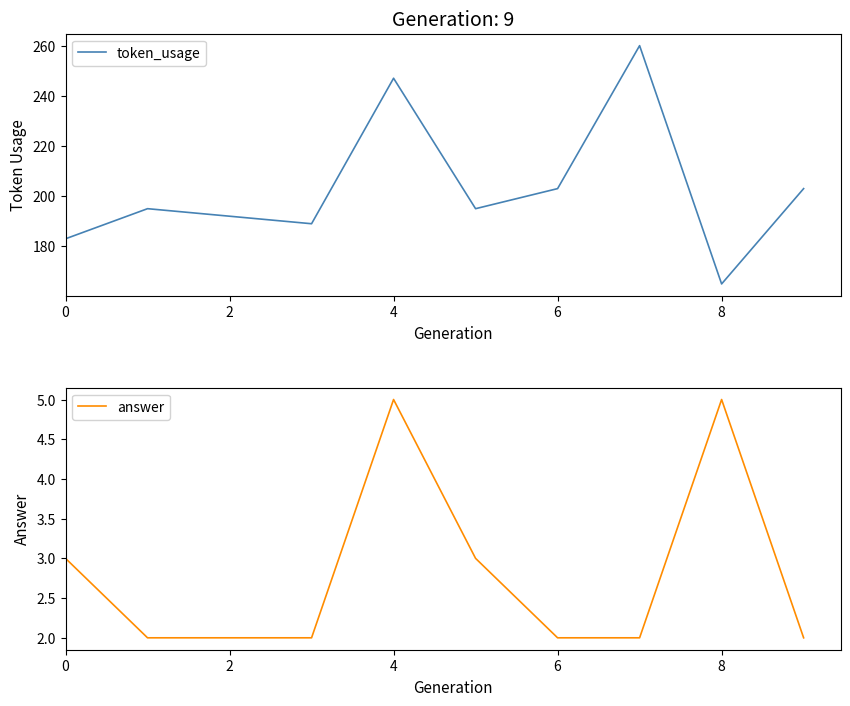

True or false: answer and token_usage cross at least once.

False